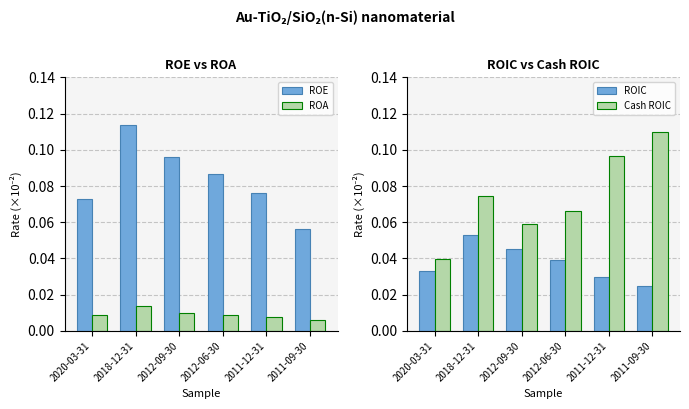

Between 2018-12-31 and 2012-06-30, which series saw the biggest shift?

ROE